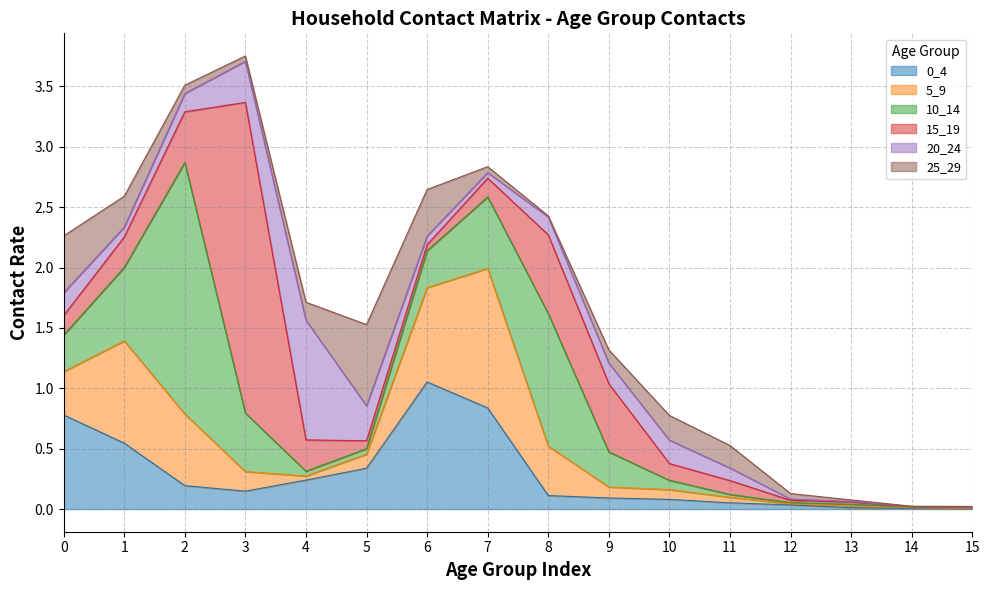

At which label does 15_19 reach its minimum?

14